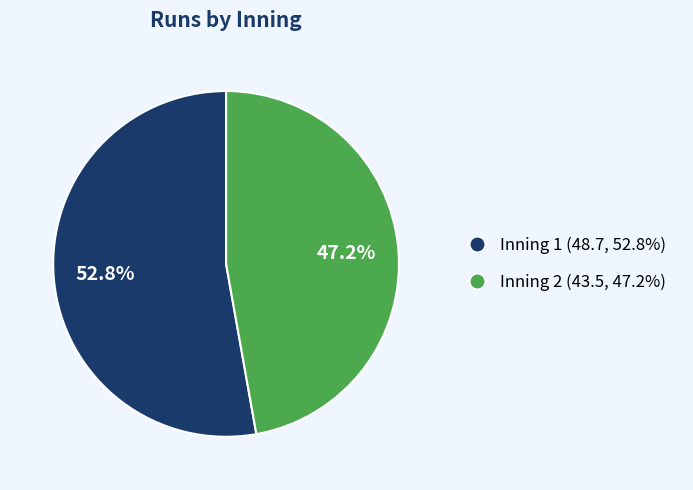

Does any single category account for the majority?

Yes